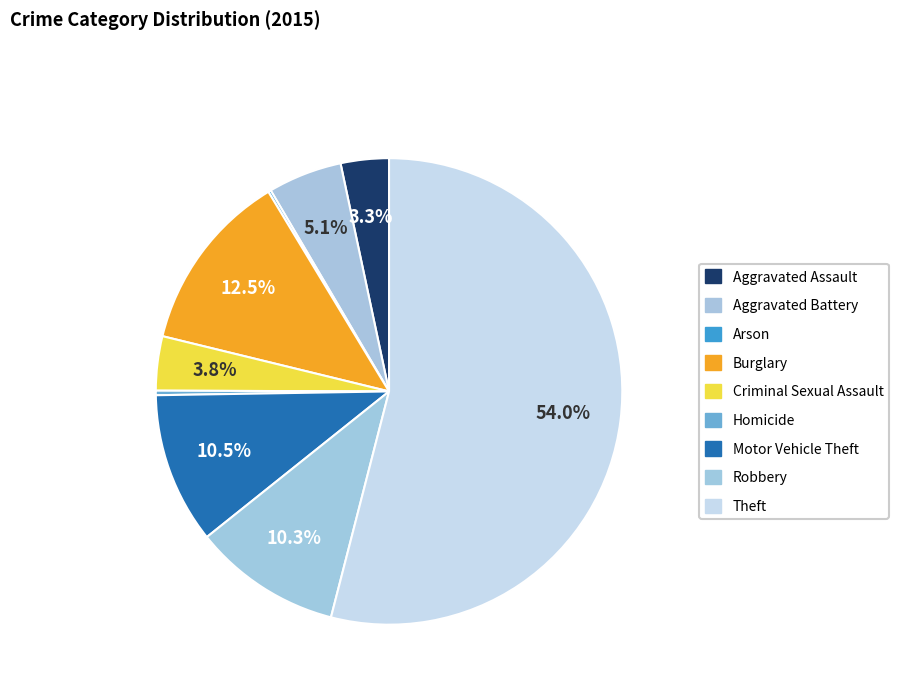

The Burglary slice represents 13% of the pie. True or false?

True